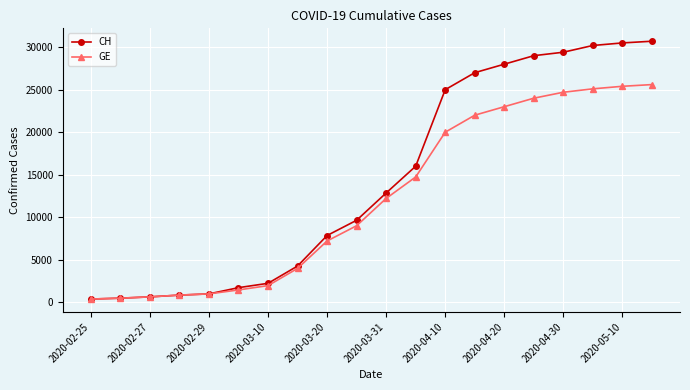

List the series in order of their peak value, lowest first.

GE, CH